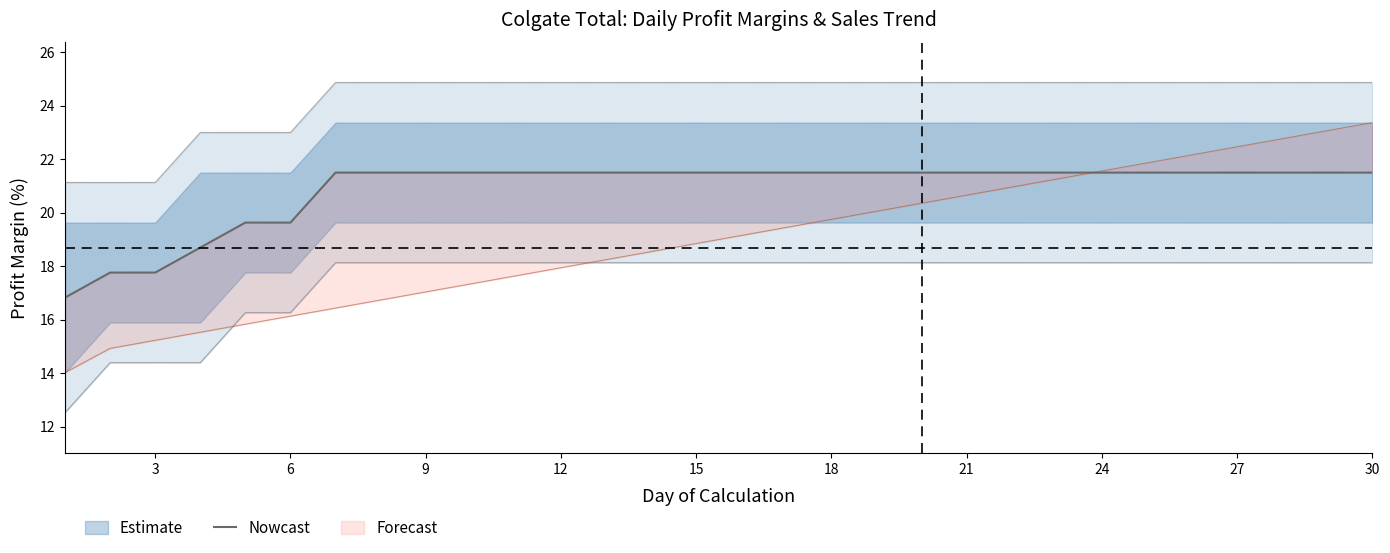

The value at 9 is 26.0. True or false?

False